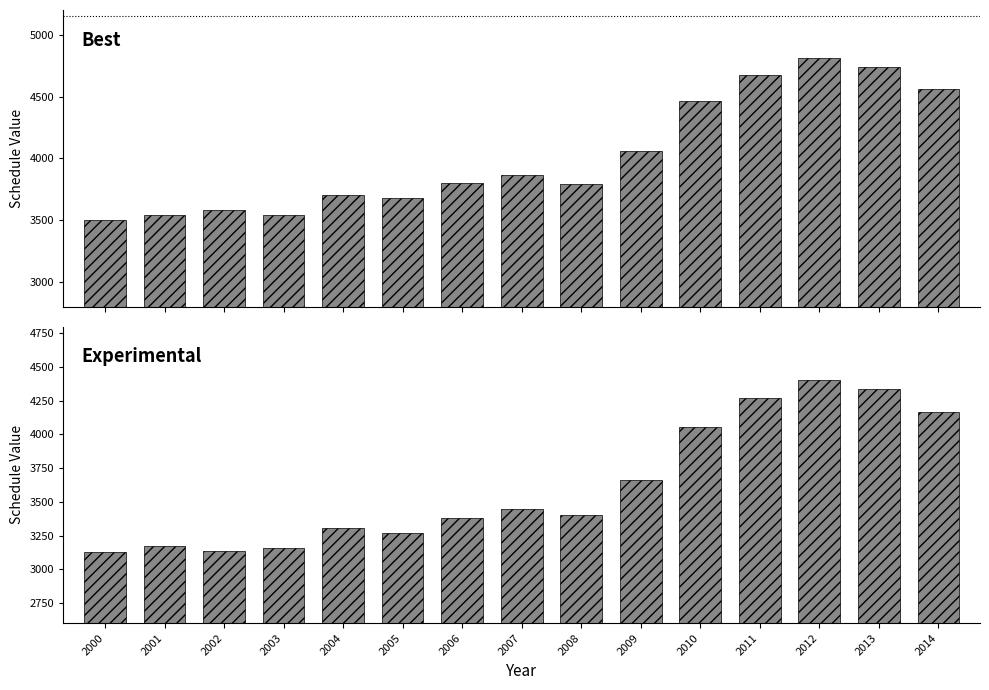

How many values in the Experimental series exceed 3400?

7